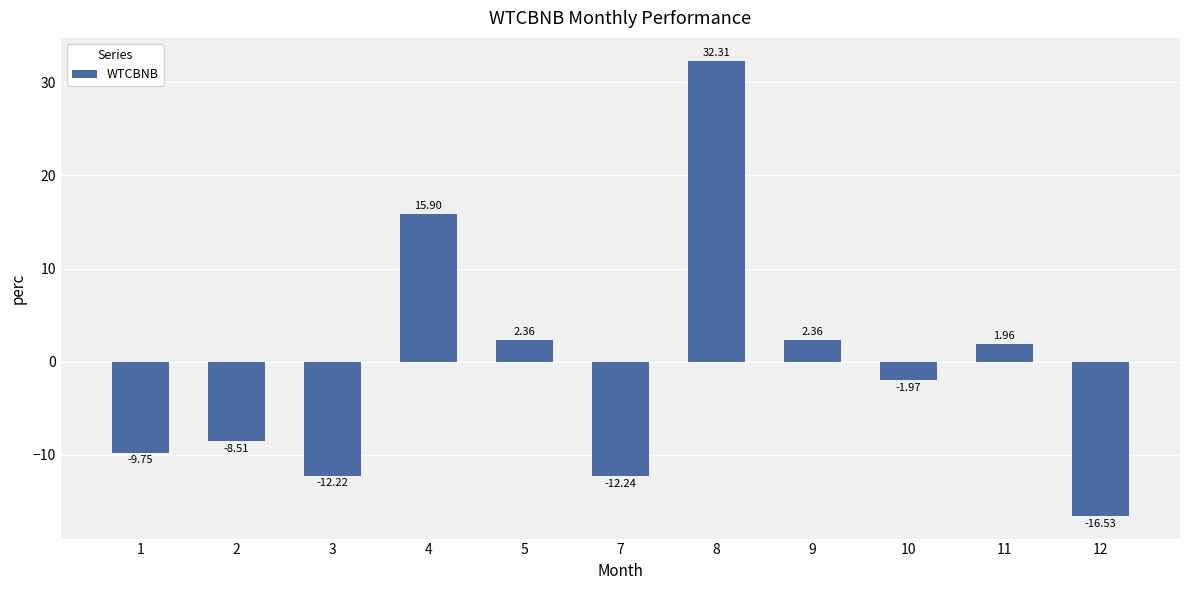

True or false: the data shows -8.2 at 3.

False